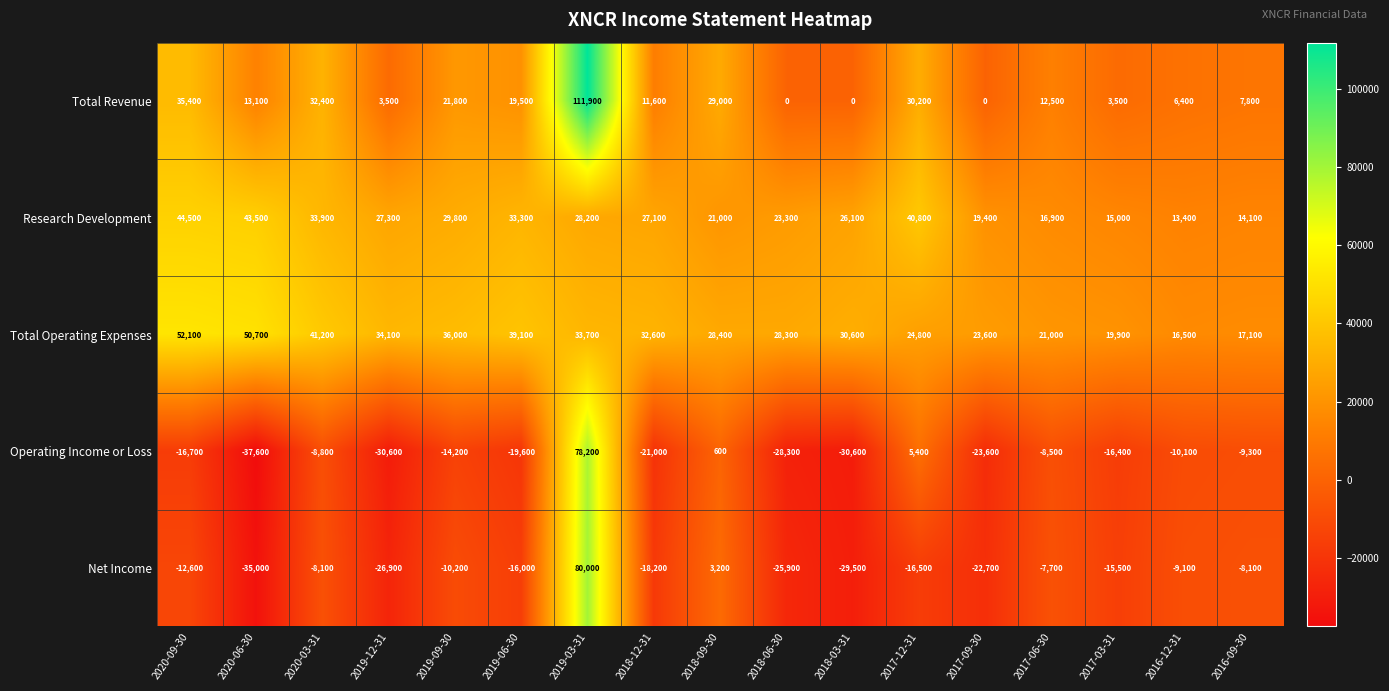

True or false: Research Development has a value of 27100 at 2018-12-31.

True